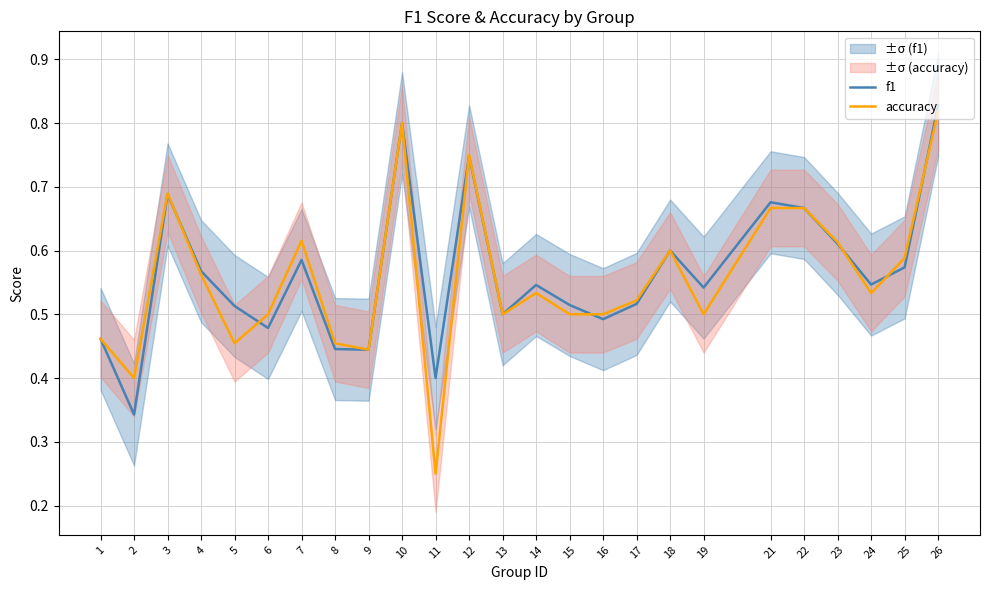

At which label does accuracy reach its peak?

26